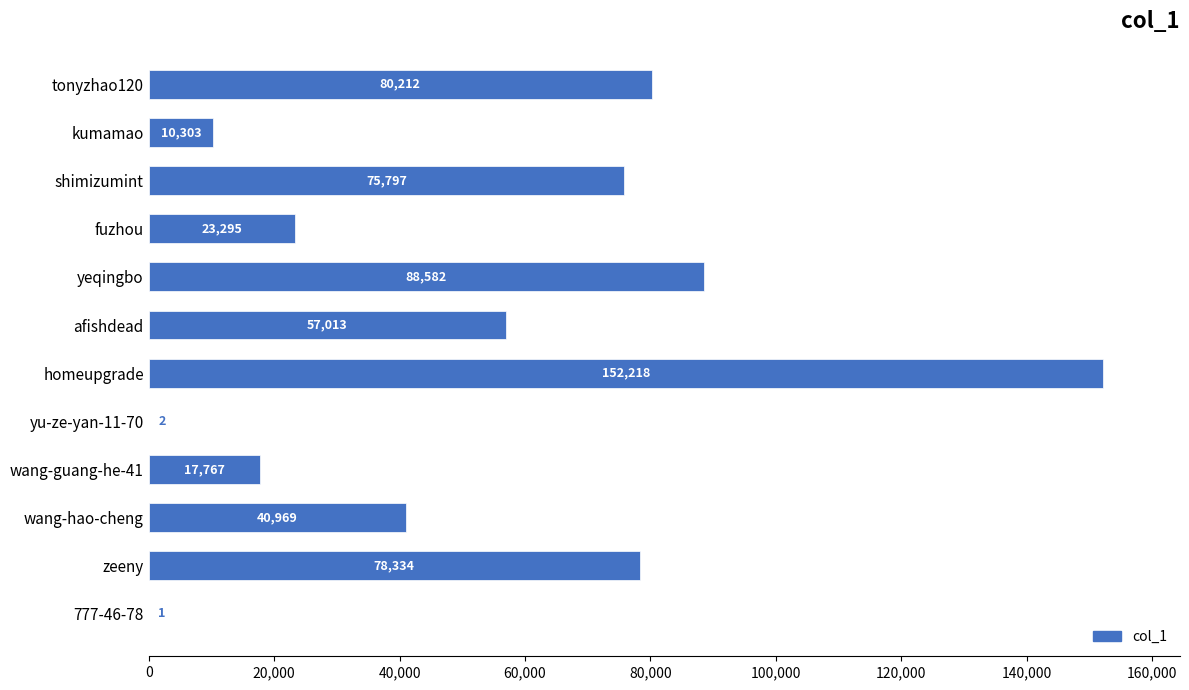

What is the sum of the values at wang-guang-he-41 and wang-hao-cheng?

58736